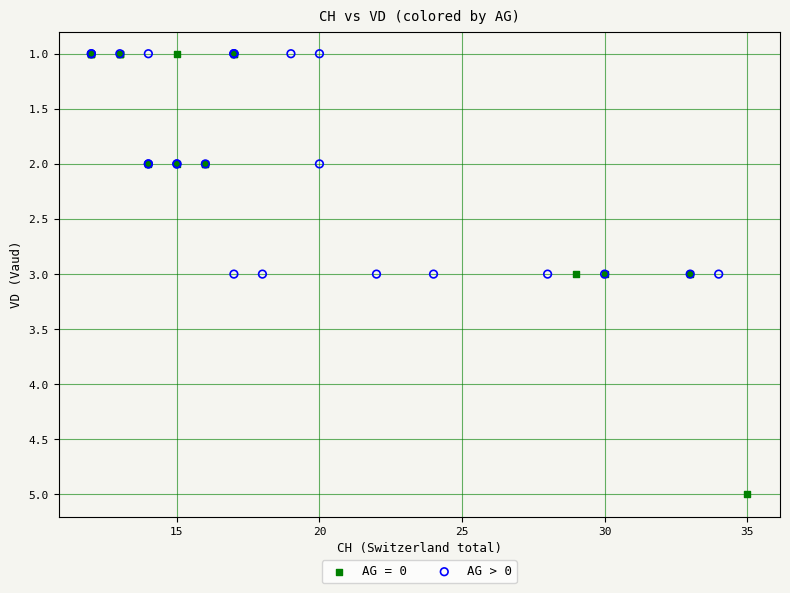

Which series has the widest spread of Y values?

AG = 0